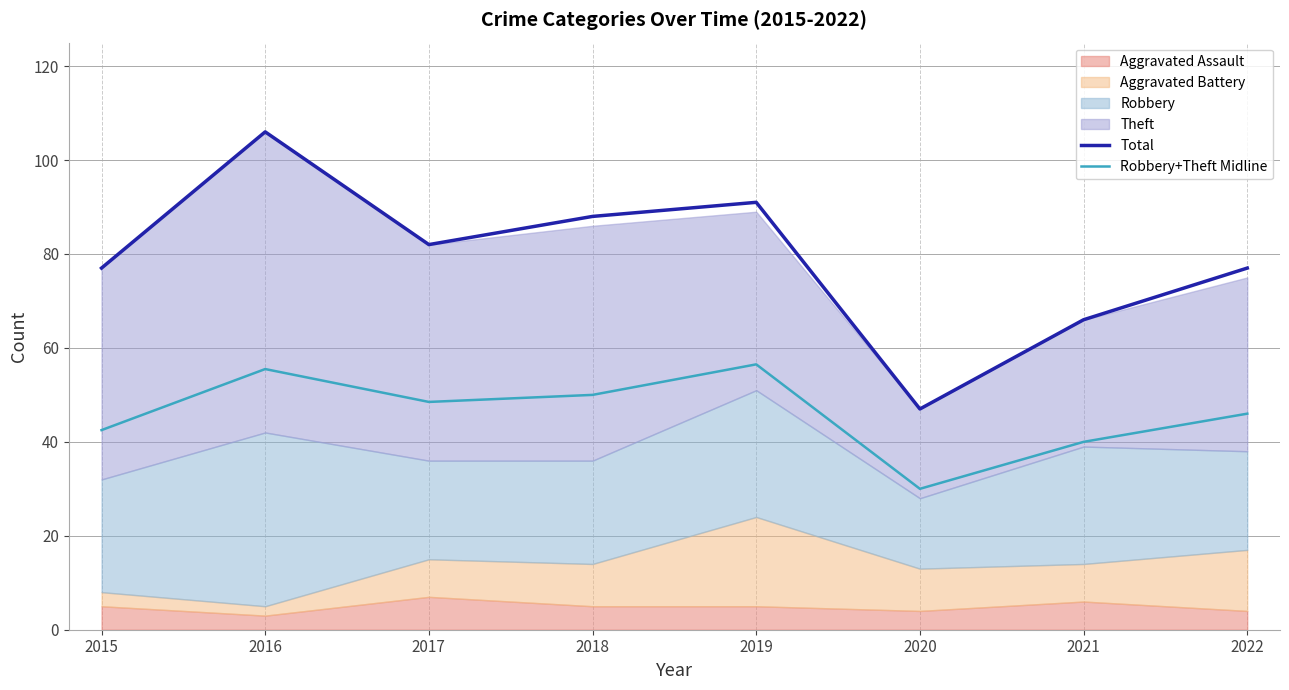

Is it true that Robbery+Theft Midline equals 71.6 at 2018?

False